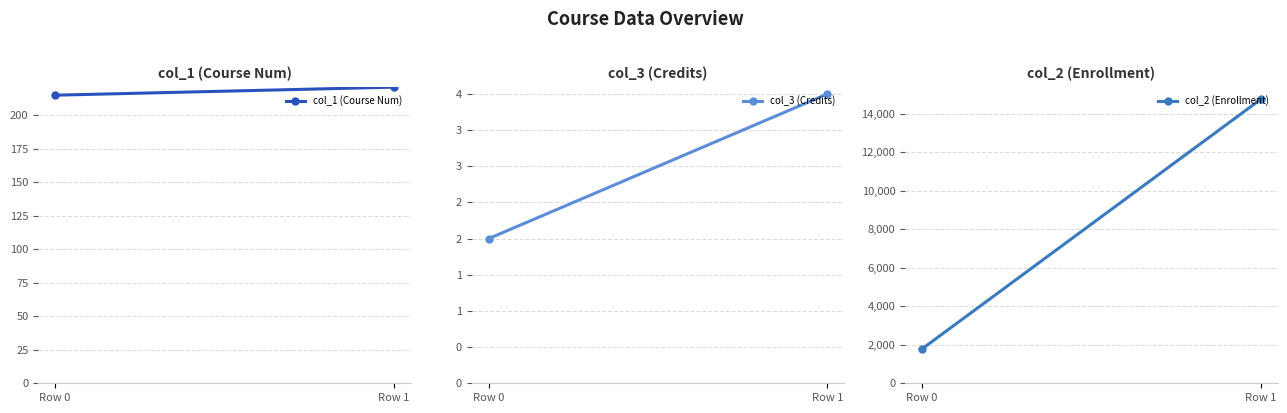

How many data points does each series have?

2